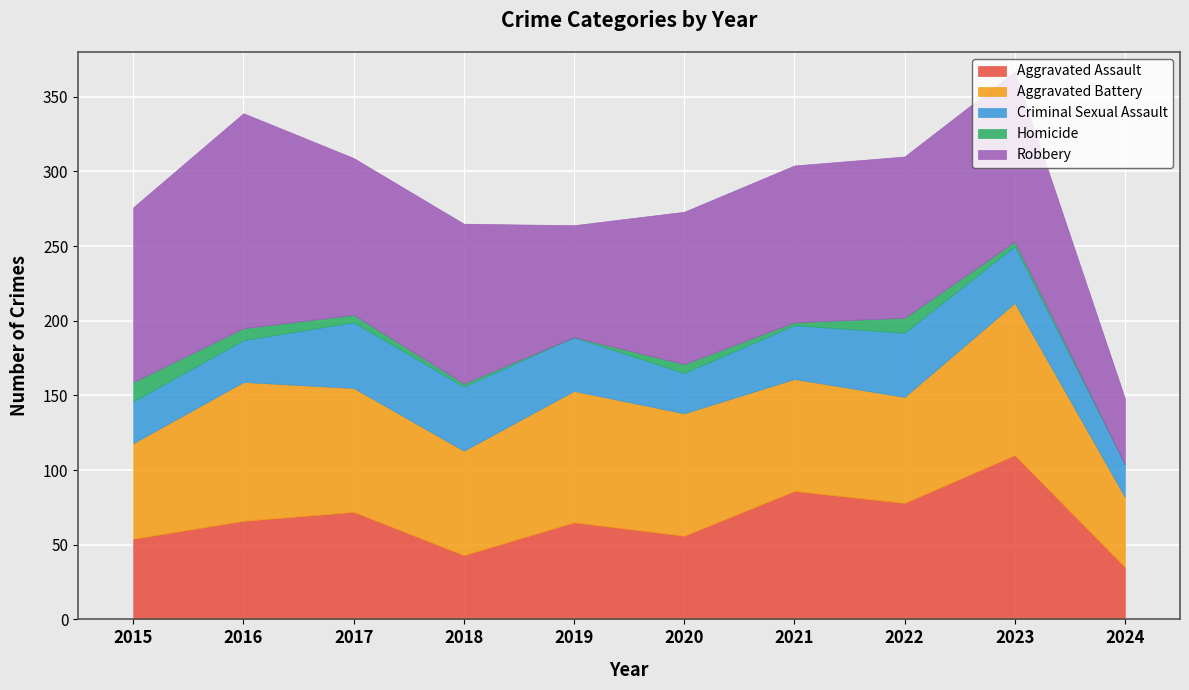

In Criminal Sexual Assault, how many points are lower than both neighbors (excluding endpoints)?

1